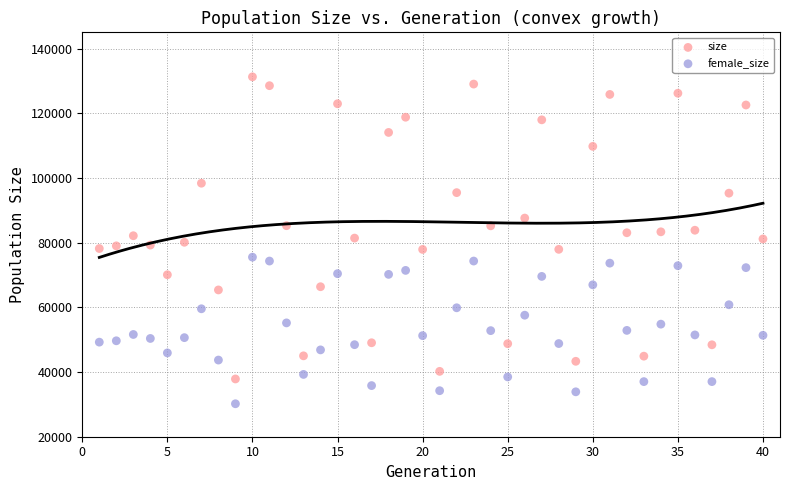

Across all data points, what is the range of Y values (max minus min)?

101057